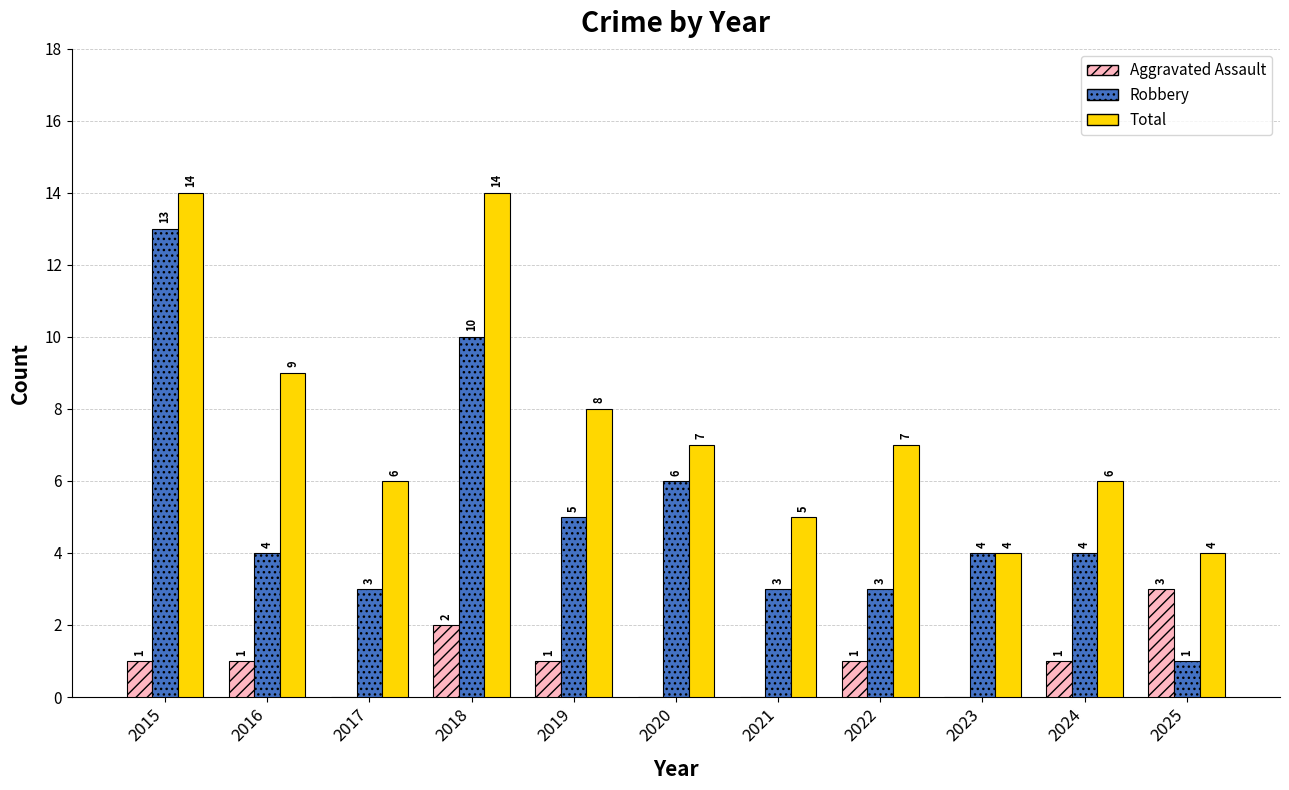

Count the number of data series in this chart.

3